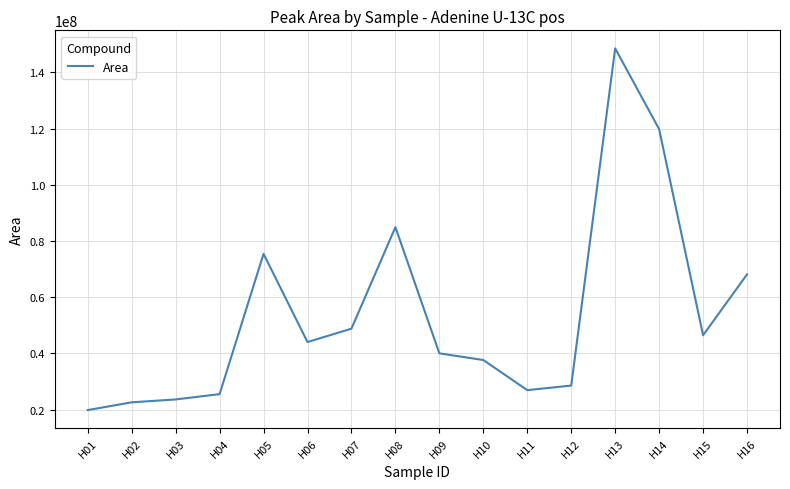

What is the difference between the maximum and minimum values?

128682751